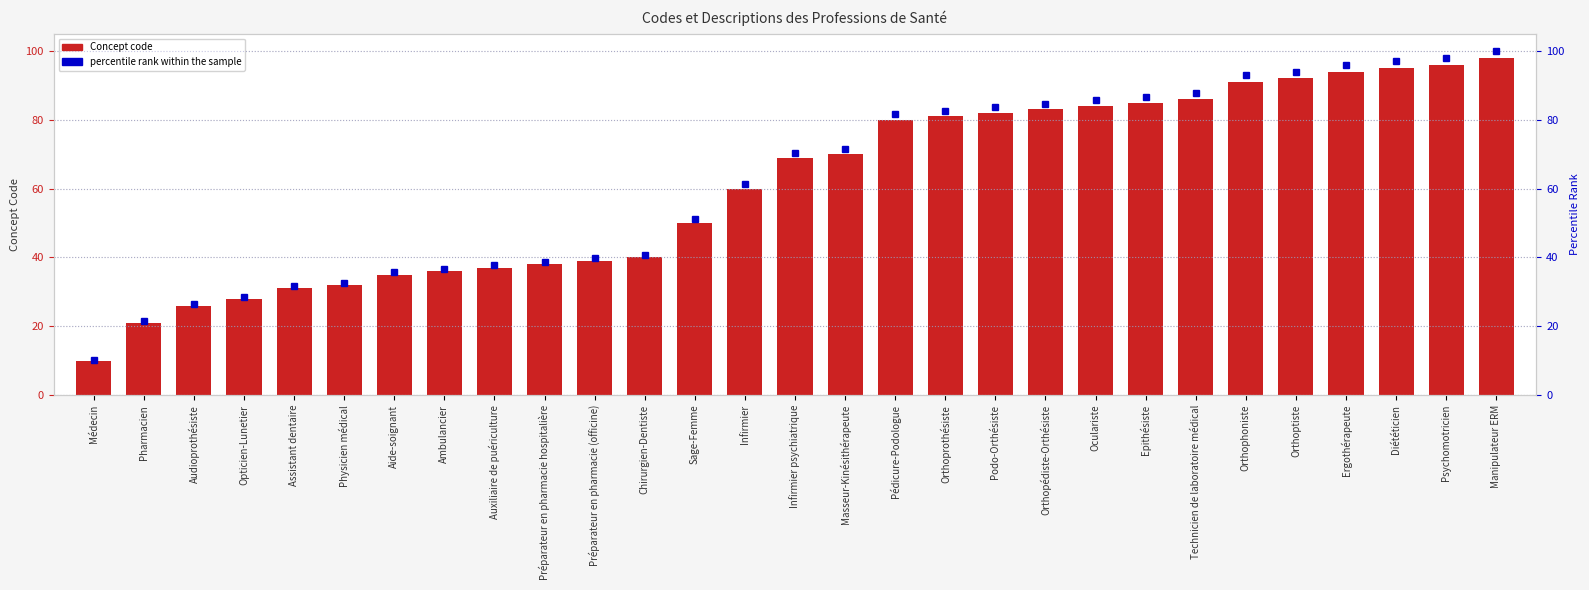

True or false: percentile rank within the sample has a value of 95.9 at Ergothérapeute.

True